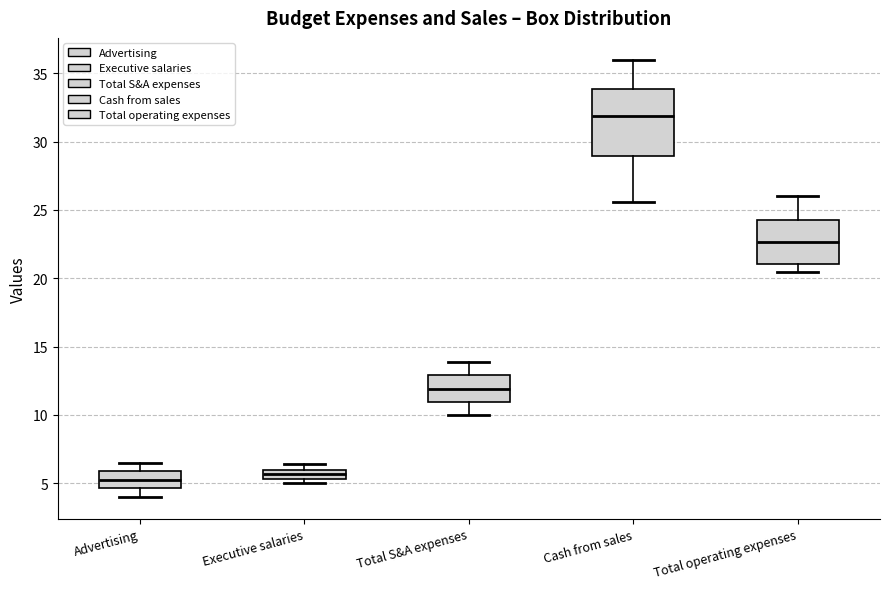

Which box is the tallest, from its lower edge to its upper edge?

Cash from sales